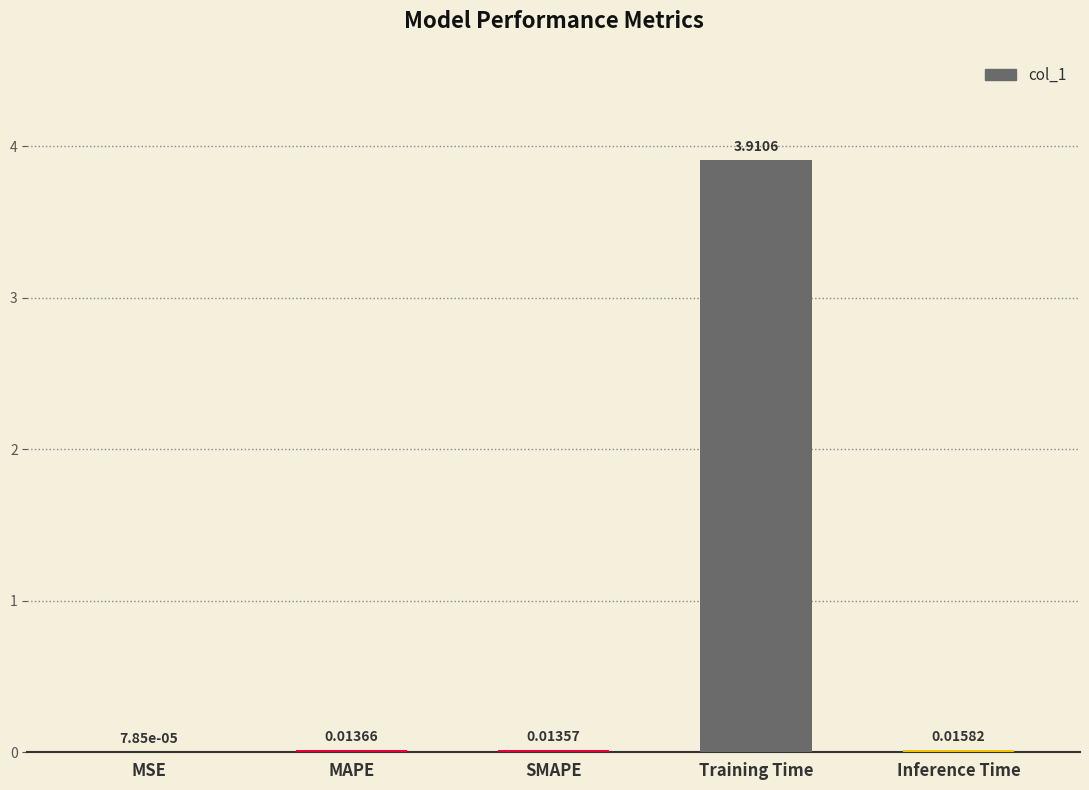

What is the sum of the values at Training Time and MSE?

3.9